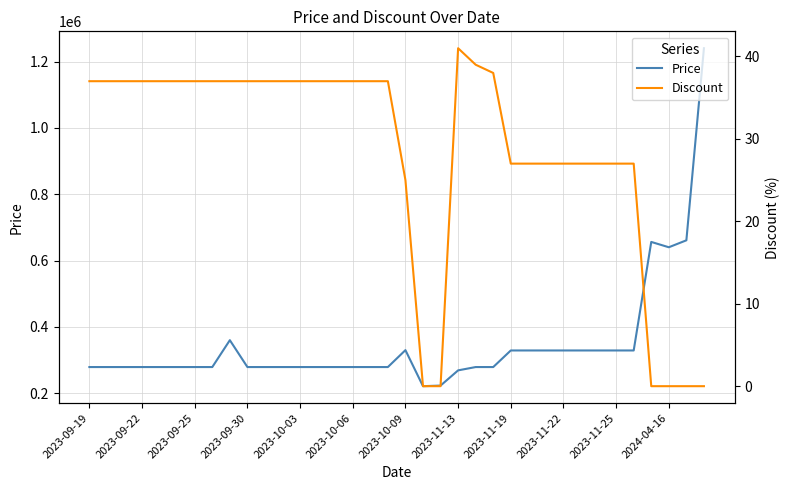

True or false: Discount and Price cross at least once.

False